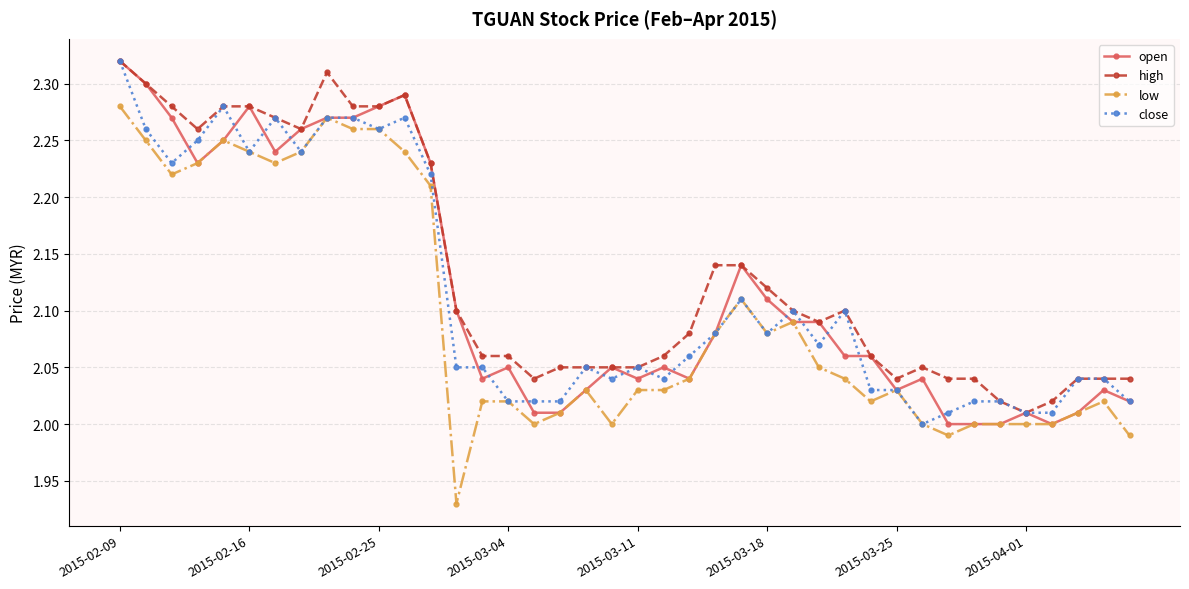

Which series has the widest spread of values?

low